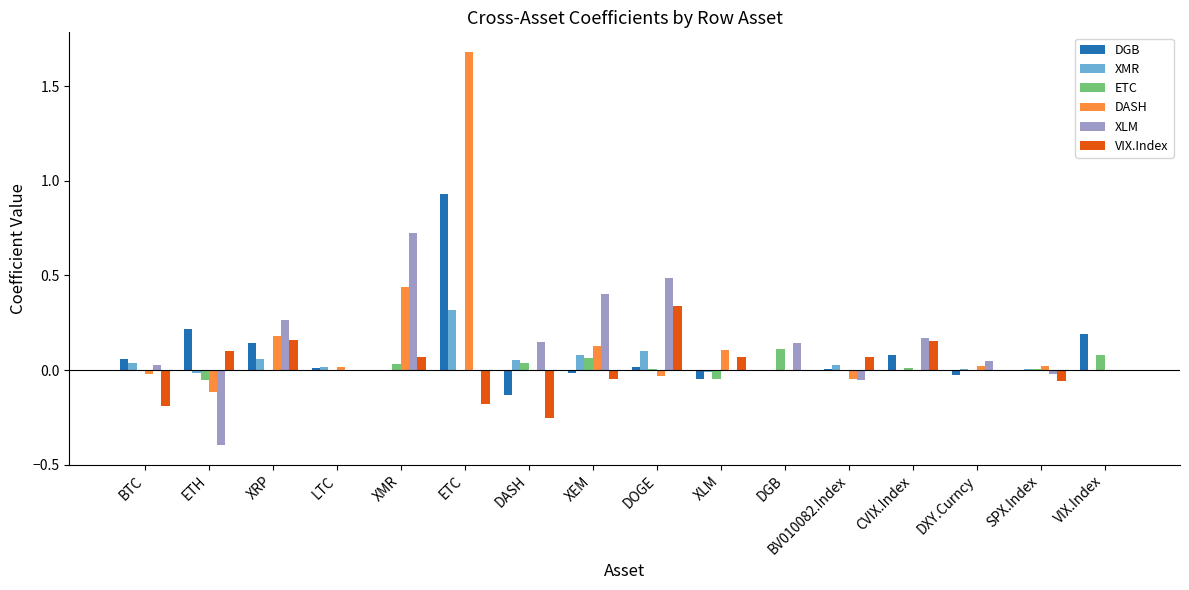

The value of VIX.Index at LTC is 0.0. True or false?

True